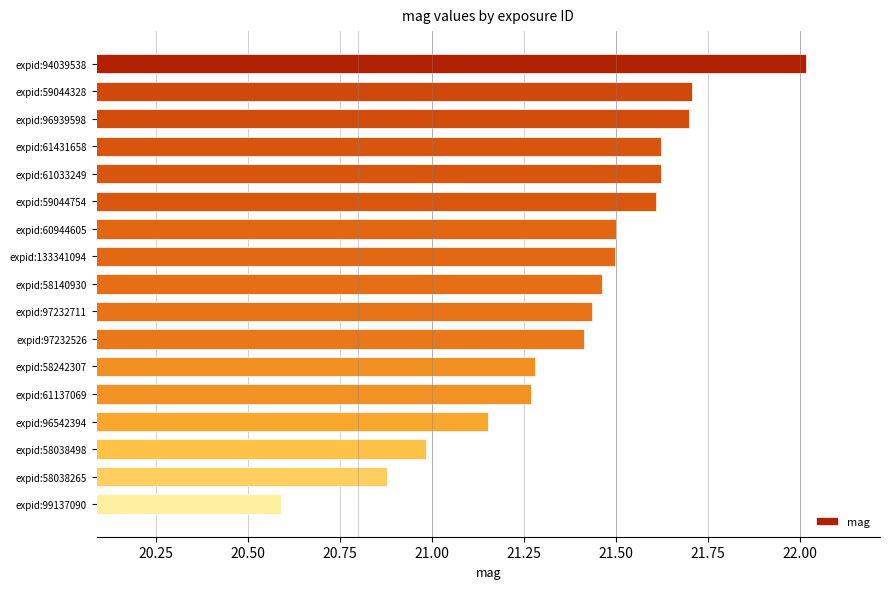

Count the number of data series in this chart.

1